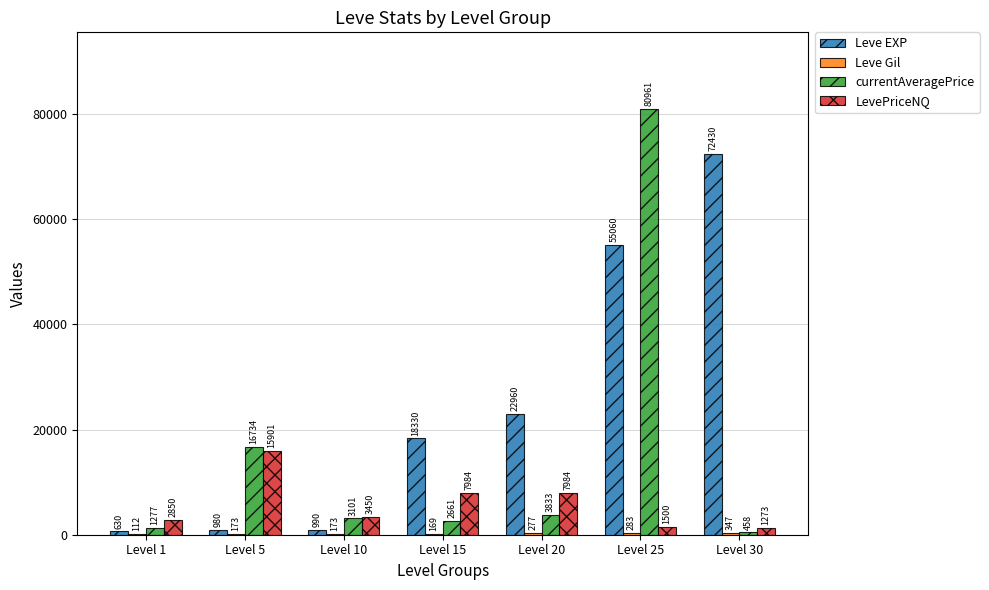

At which category is the sum across all series the highest?

Level 25